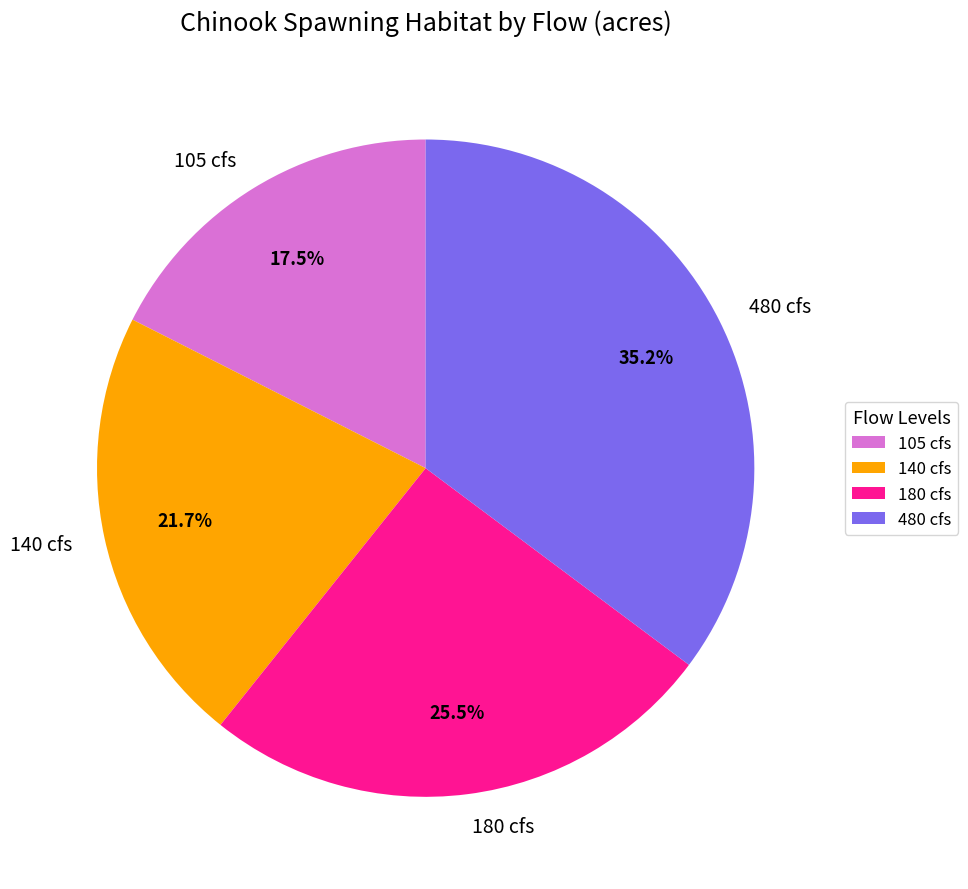

What is the largest slice in the pie chart?

480 cfs